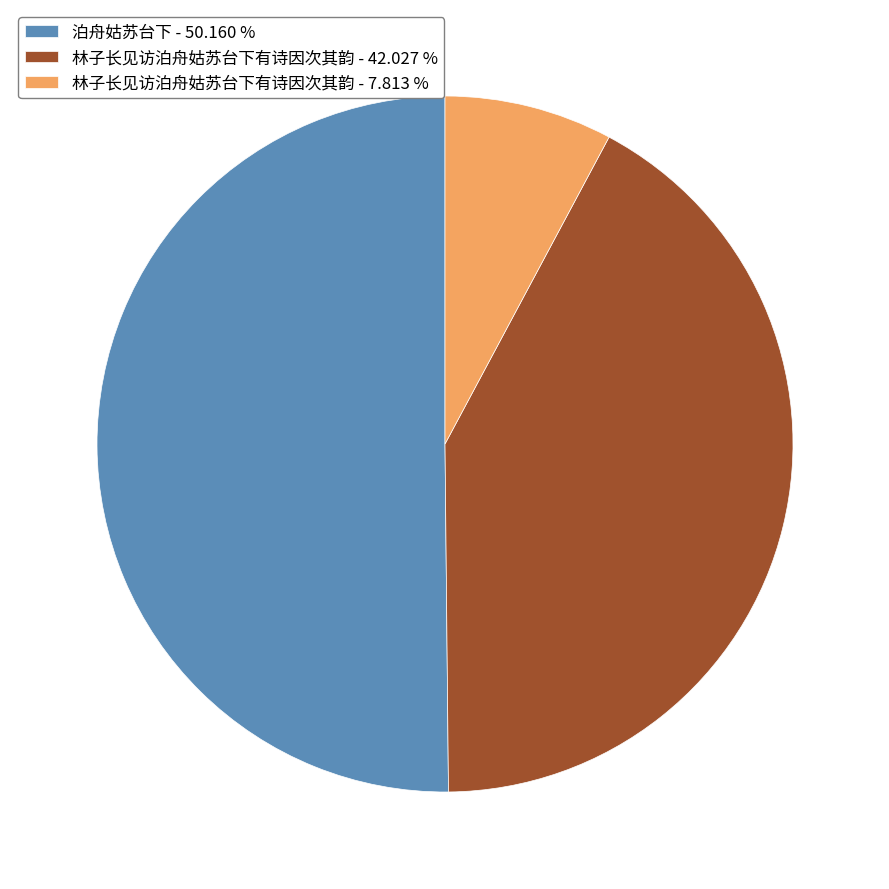

Which slice is the largest?

泊舟姑苏台下 - 50.160 %